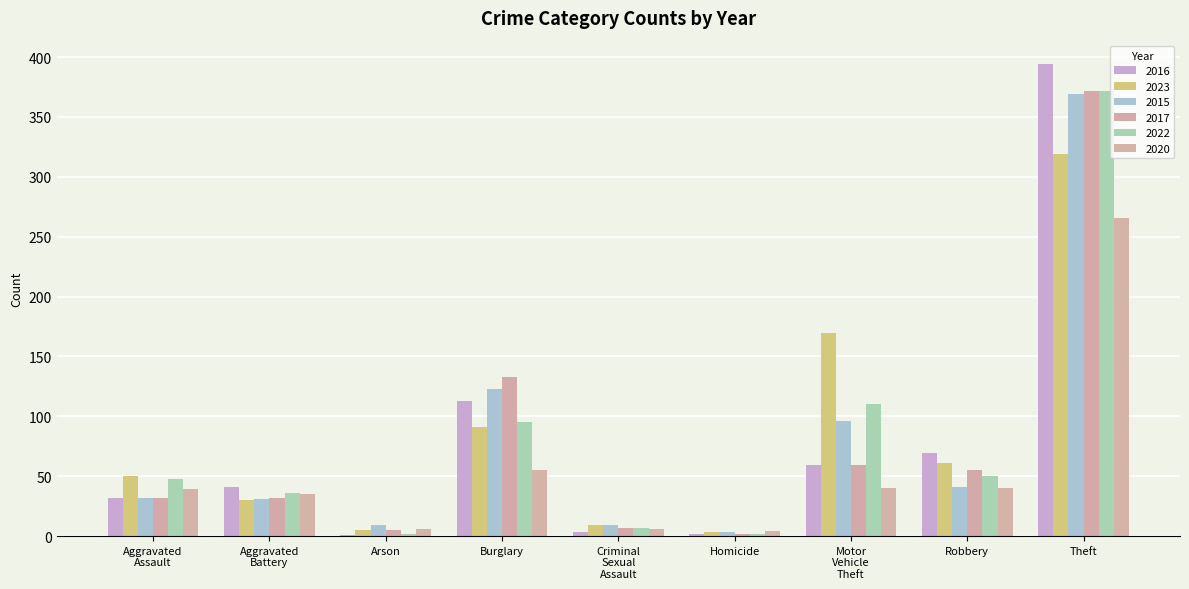

Which category has the lowest value in the 2020 series?

Homicide